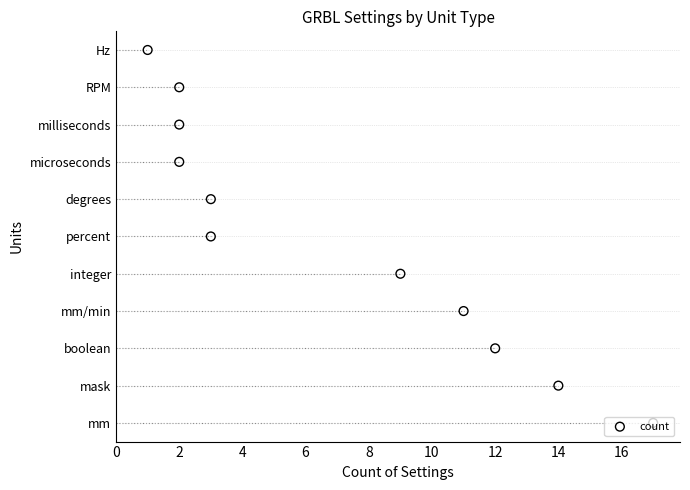

What is the change in value from 10 to 12?

+1